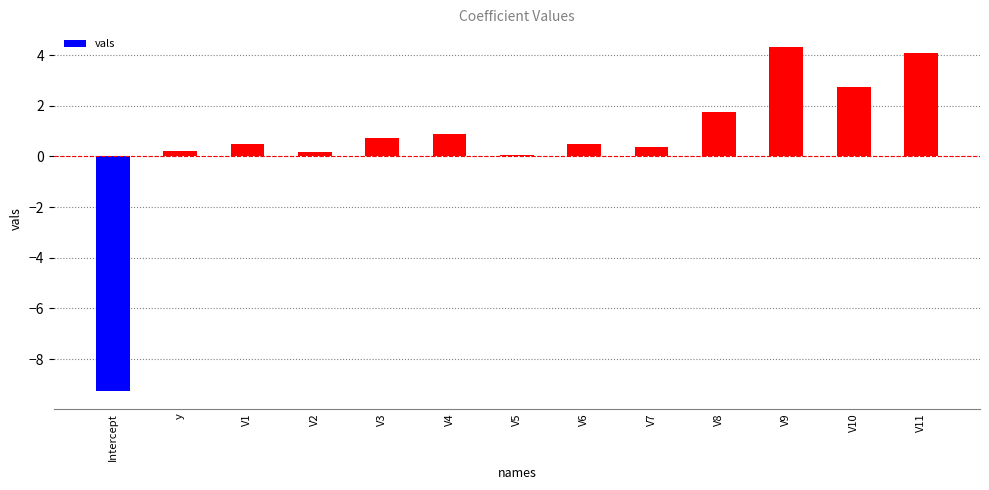

How many categories are shown in the chart?

13